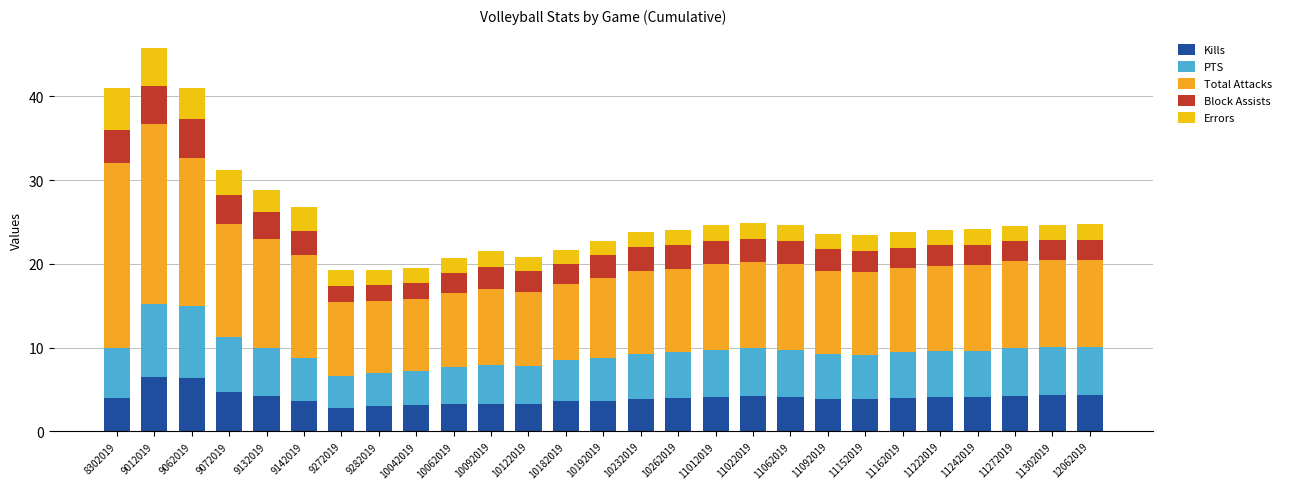

Is it true that PTS equals 3.8 at 9272019?

True